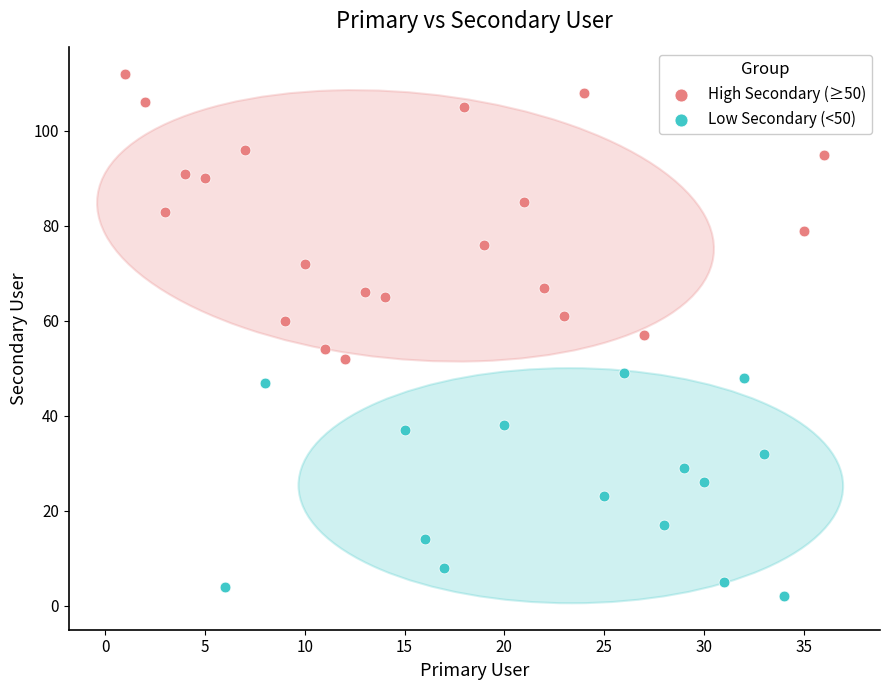

Which series reaches the minimum Y coordinate?

Low Secondary (<50)